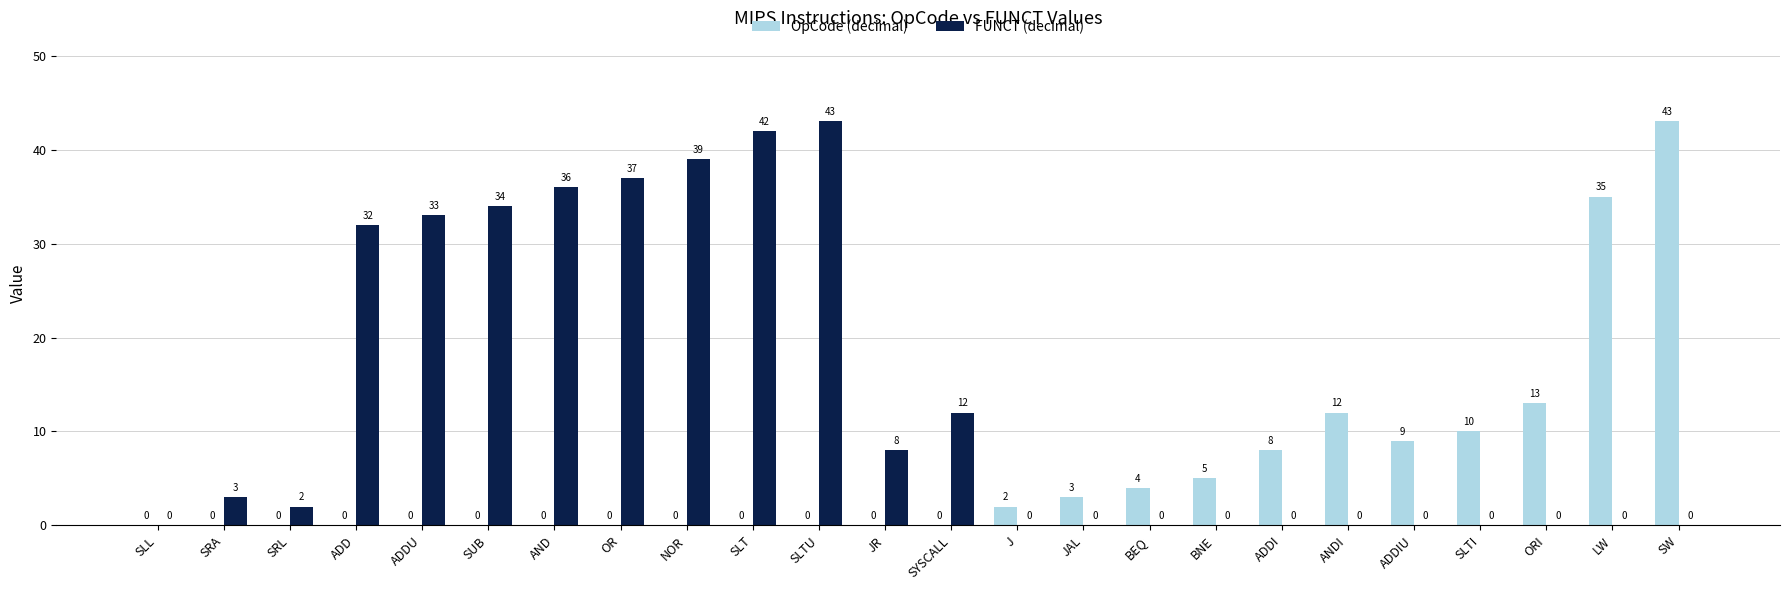

What is the sum of the OpCode (decimal) values at ADDIU and ADDU?

9